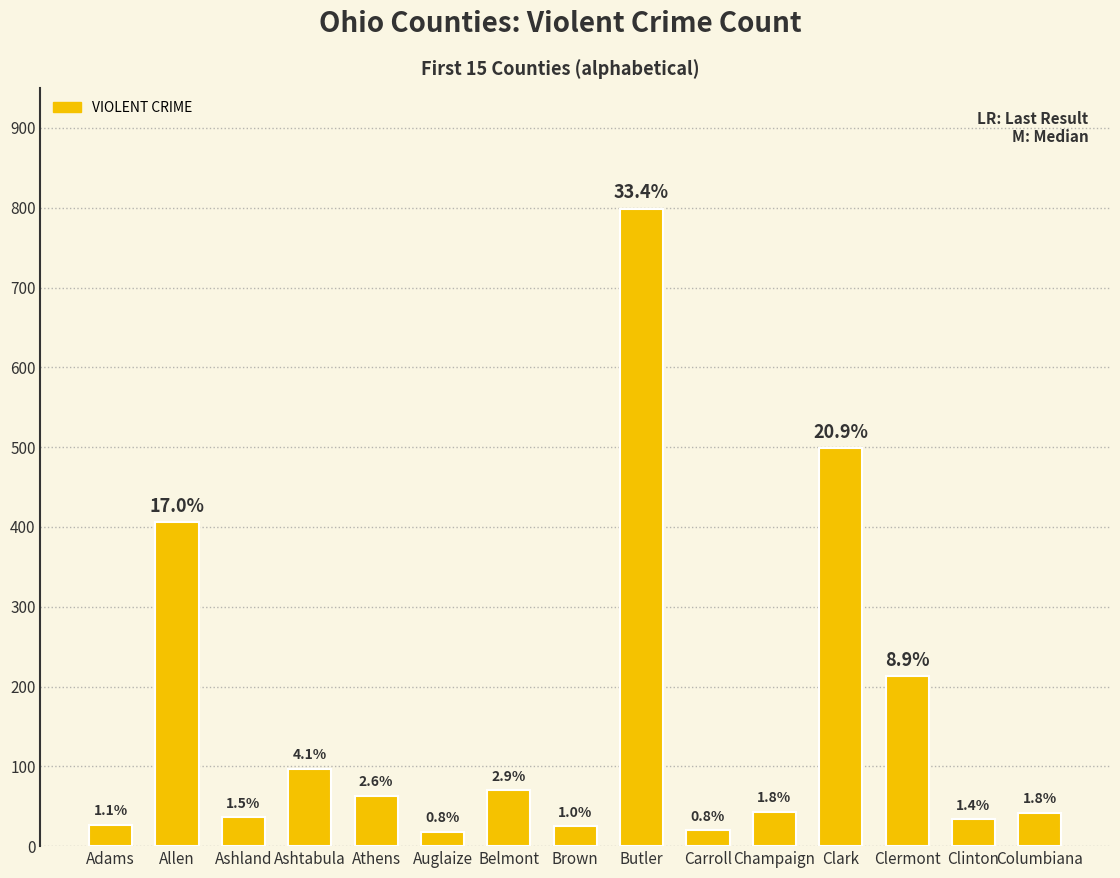

The value at Allen is 150. True or false?

False